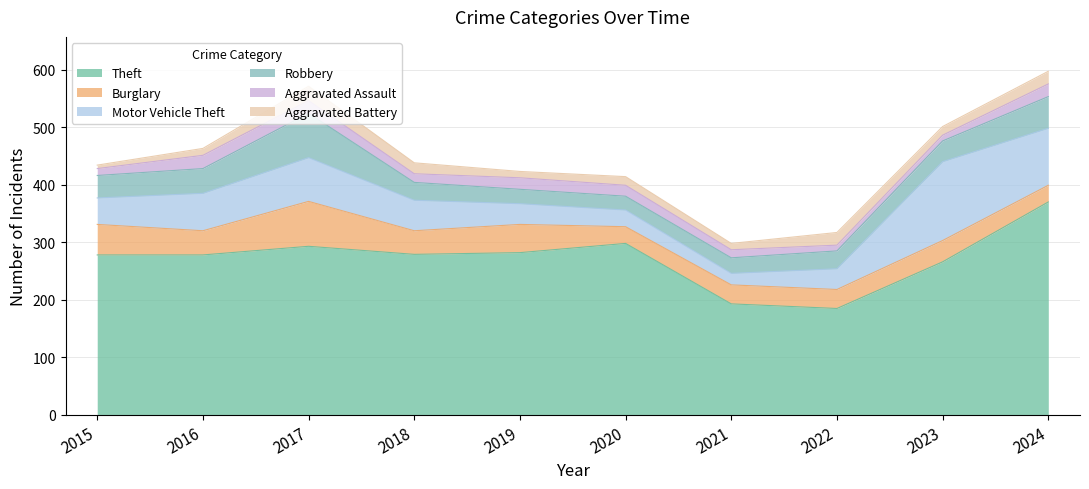

The Motor Vehicle Theft series shows 8 at 2019. True or false?

False